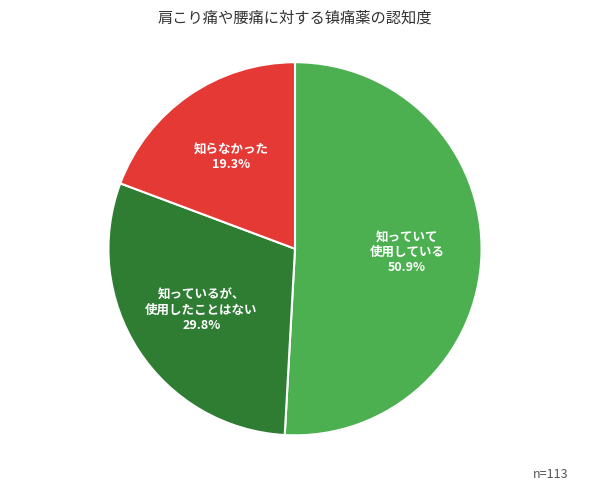

How many segments does this pie chart have?

3